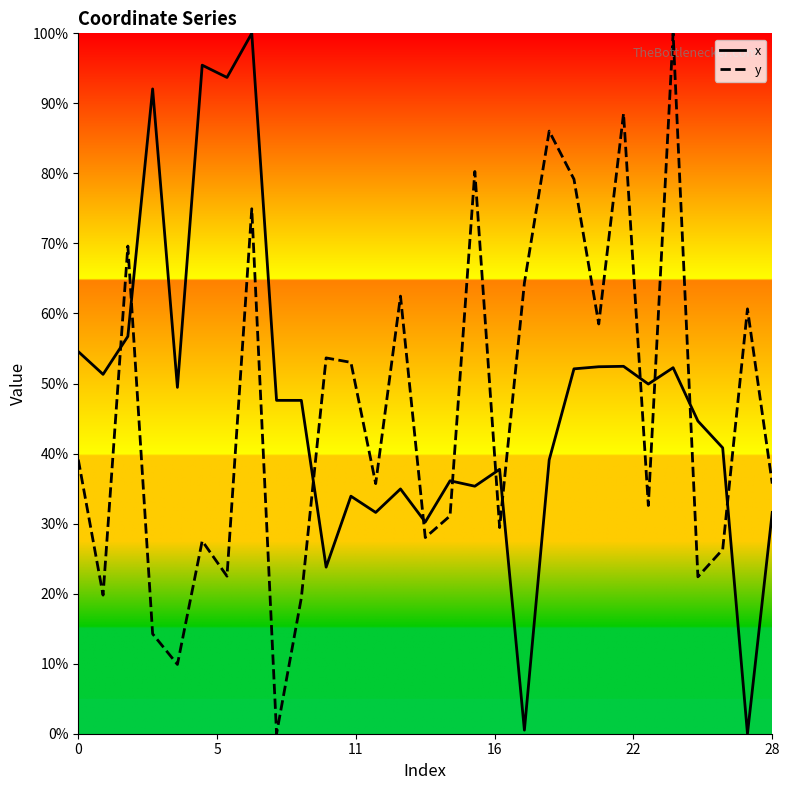

What is the maximum value for y?

100.0